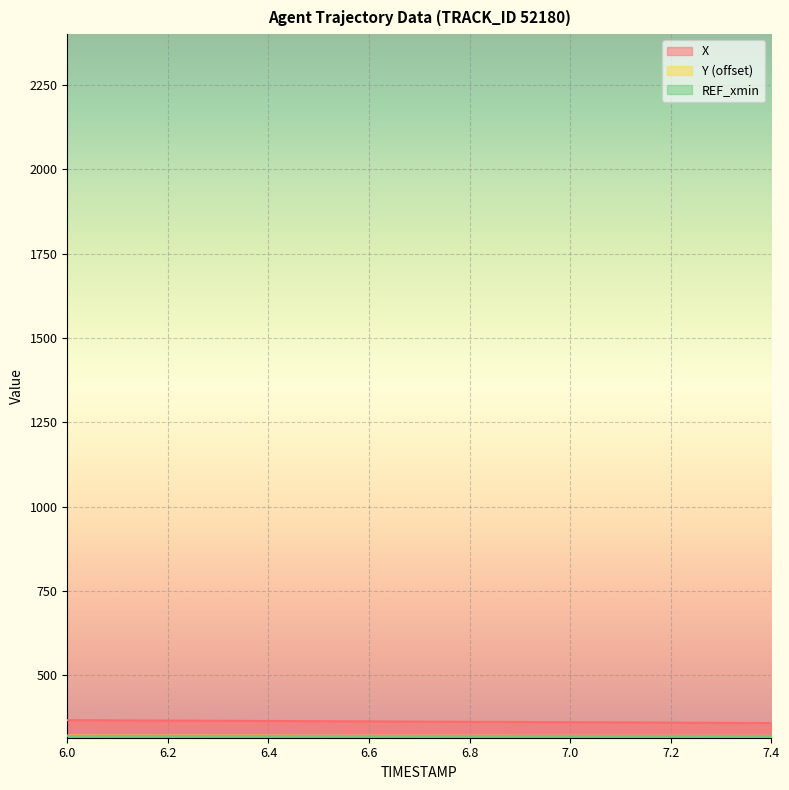

List the labels in order of X value, largest first.

6.0, 6.1, 6.2, 6.3, 6.4, 6.5, 6.6, 6.7, 6.8, 6.9, 7.0, 7.1, 7.2, 7.3, 7.4